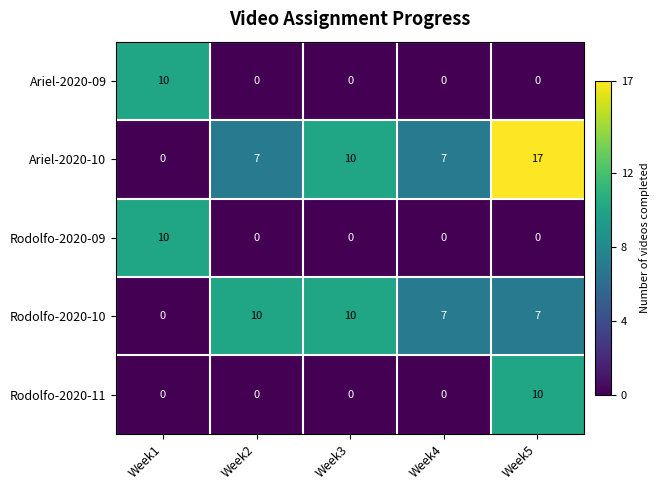

Between Week2 and Week3, which series saw the biggest shift?

Ariel-2020-10